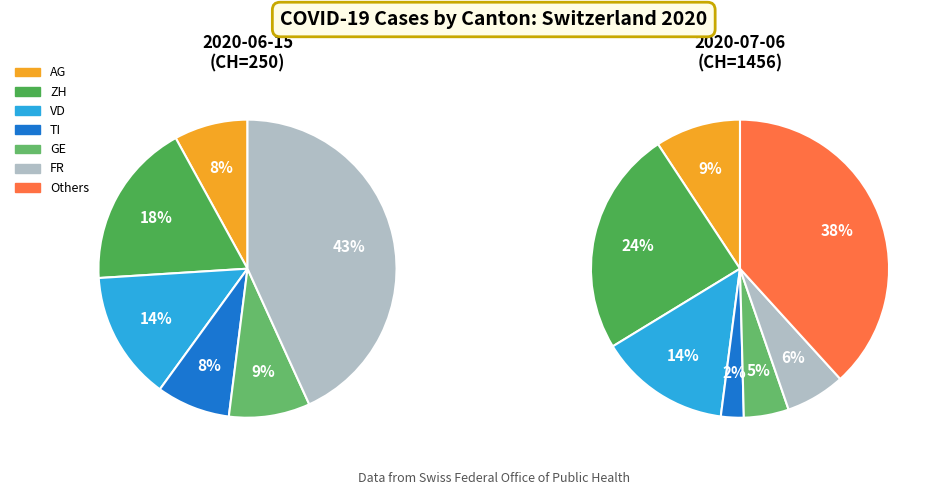

Is it true that TG is 11% of the pie?

False